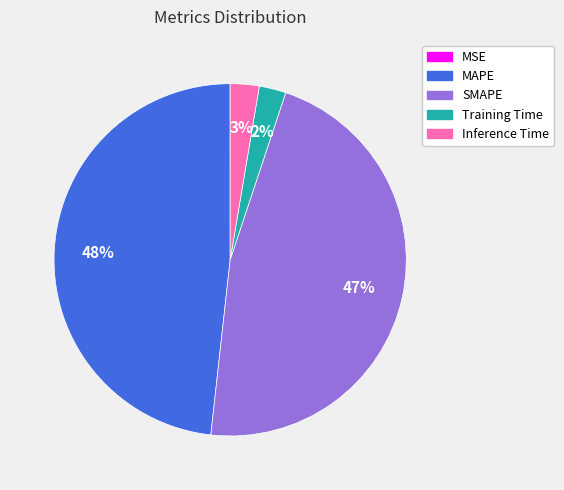

Which slice is the largest?

MAPE